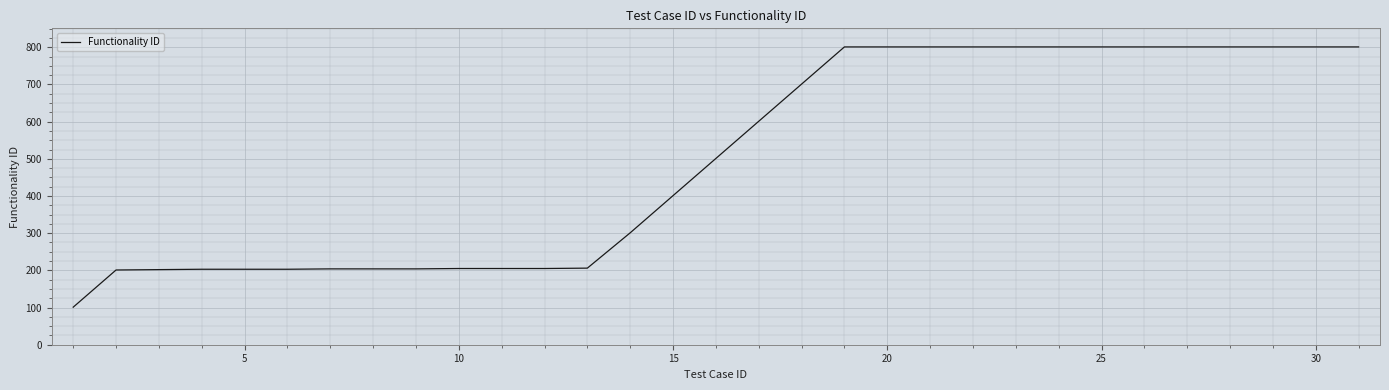

Is this an area chart (filled region under the line)?

No